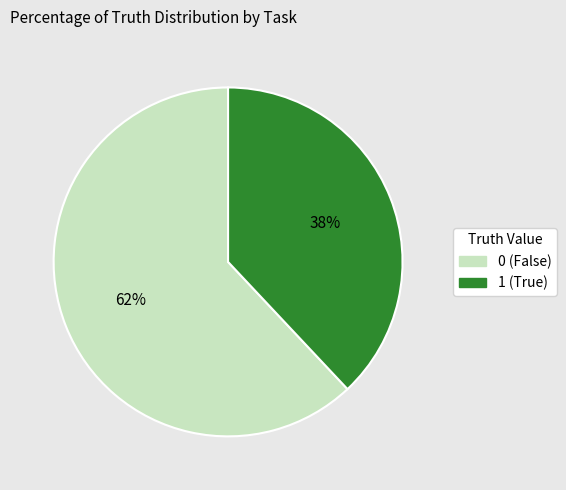

Which category has the biggest portion of the pie?

0 (False)